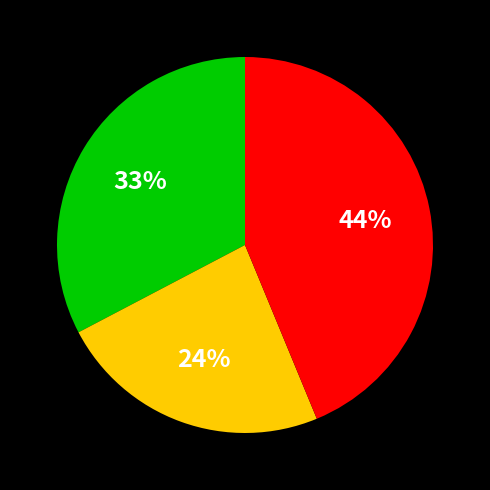

How many segments does this pie chart have?

3